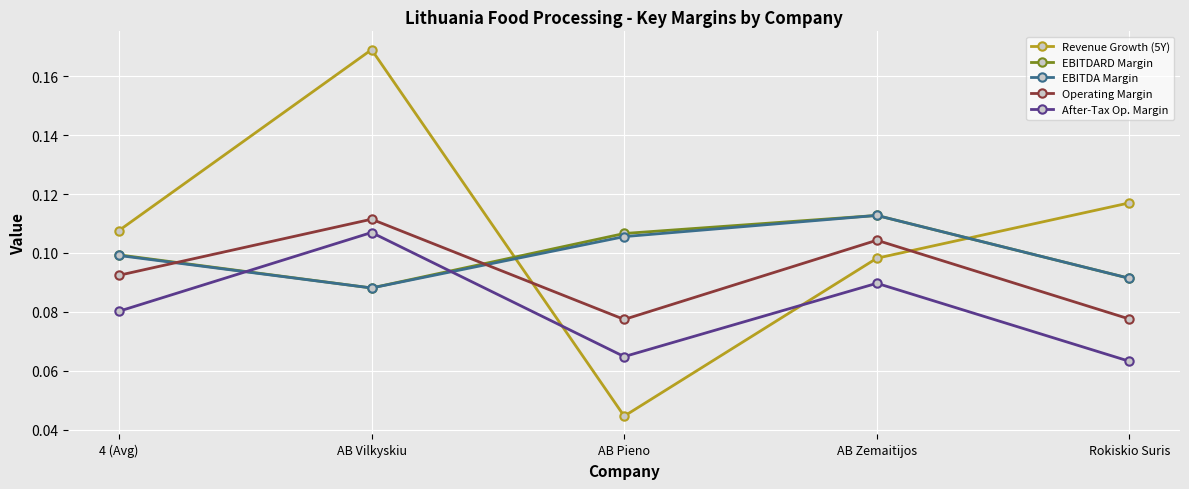

True or false: EBITDA Margin and After-Tax Op. Margin cross at least once.

True